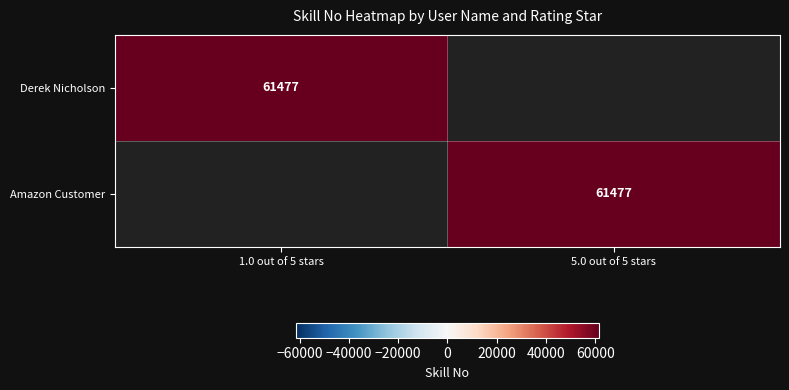

The Derek Nicholson series shows 86369 at 1.0 out of 5 stars. True or false?

False